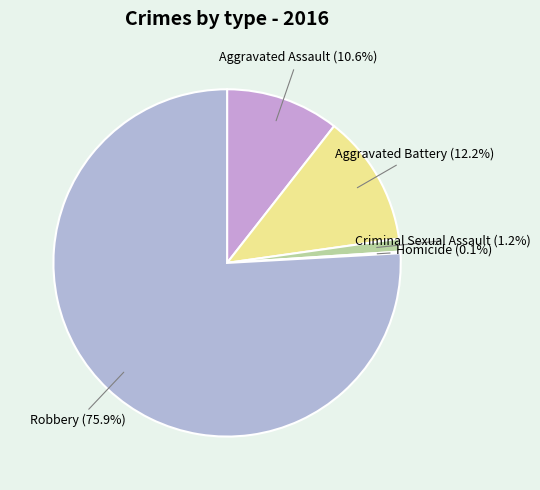

What is the largest slice in the pie chart?

Robbery